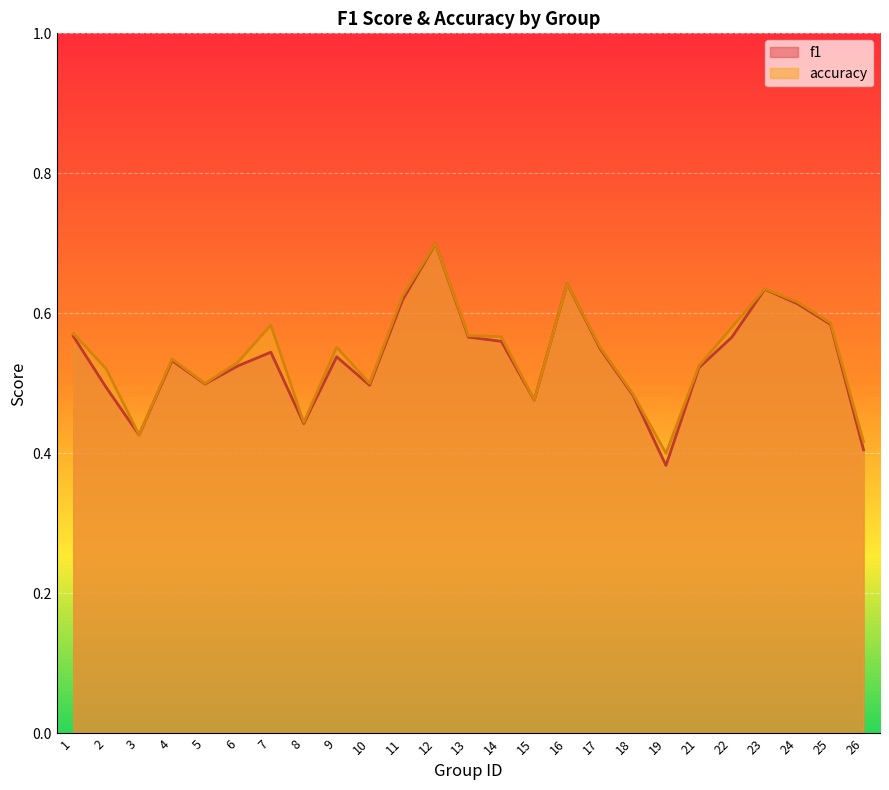

What is the difference between the maximum and minimum values in the accuracy series?

0.3